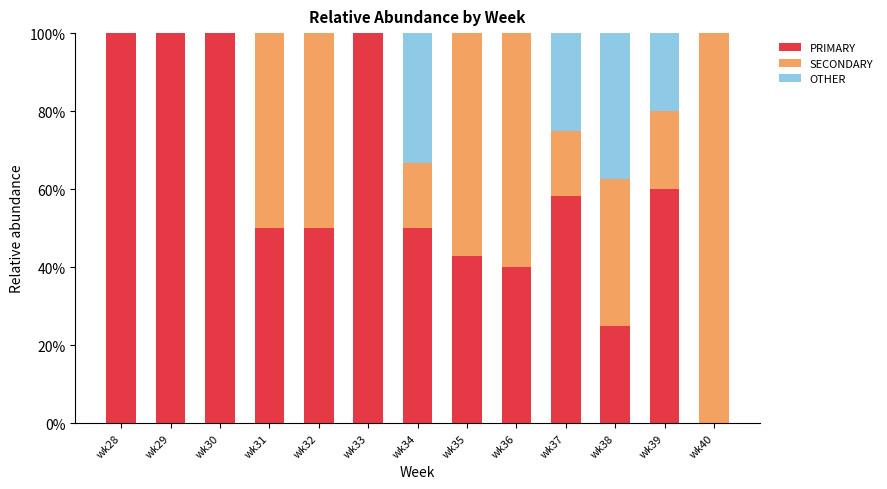

What is the sum of the PRIMARY values at wk34 and wk36?

90.0